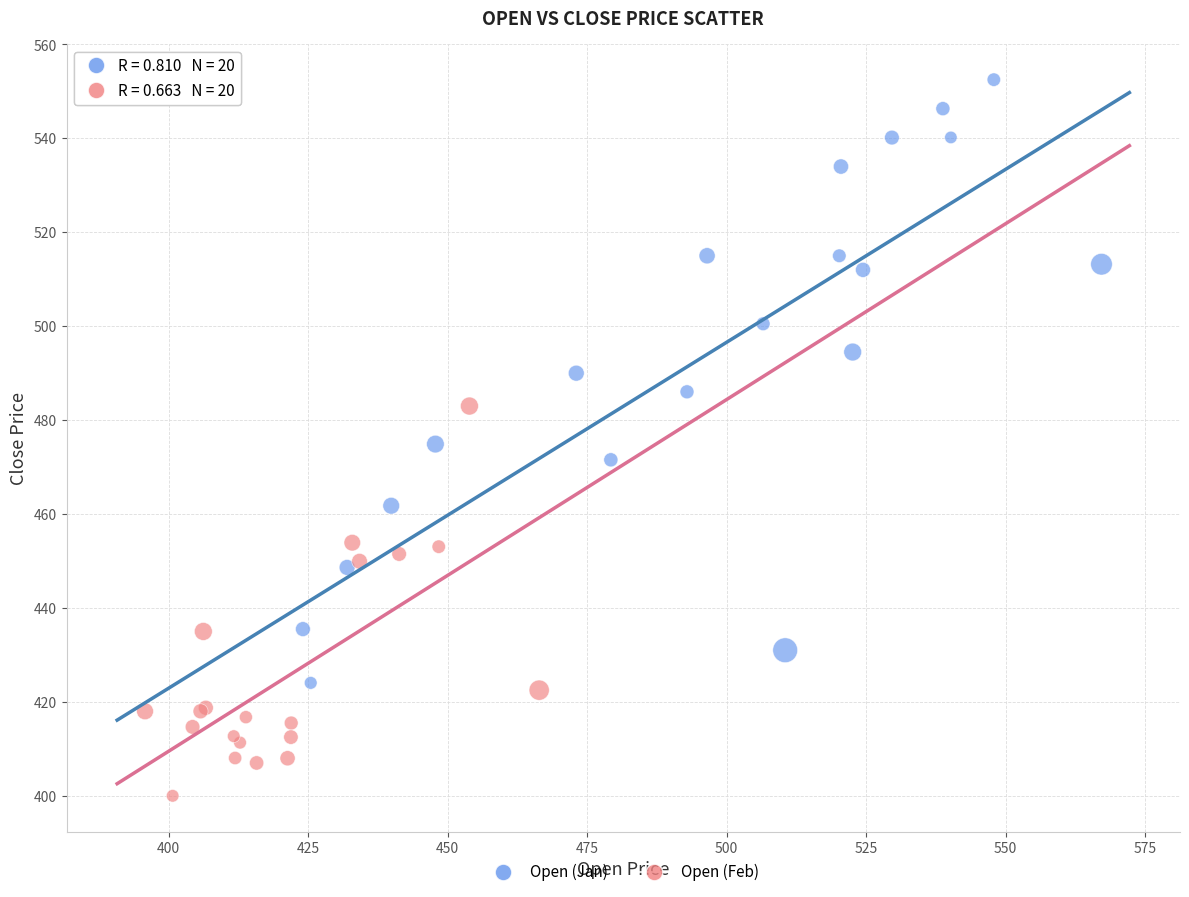

Which series reaches the minimum Y coordinate?

Open (Feb)